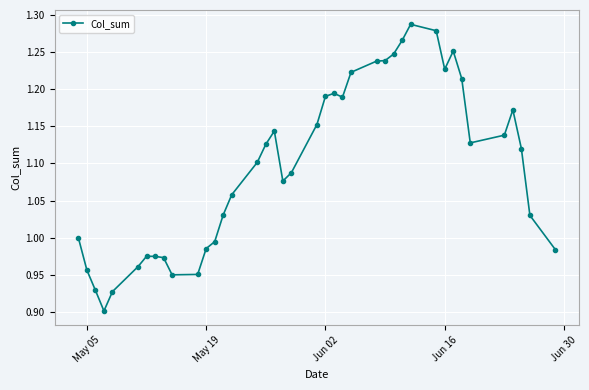

What is the difference between the second highest and minimum values?

0.4